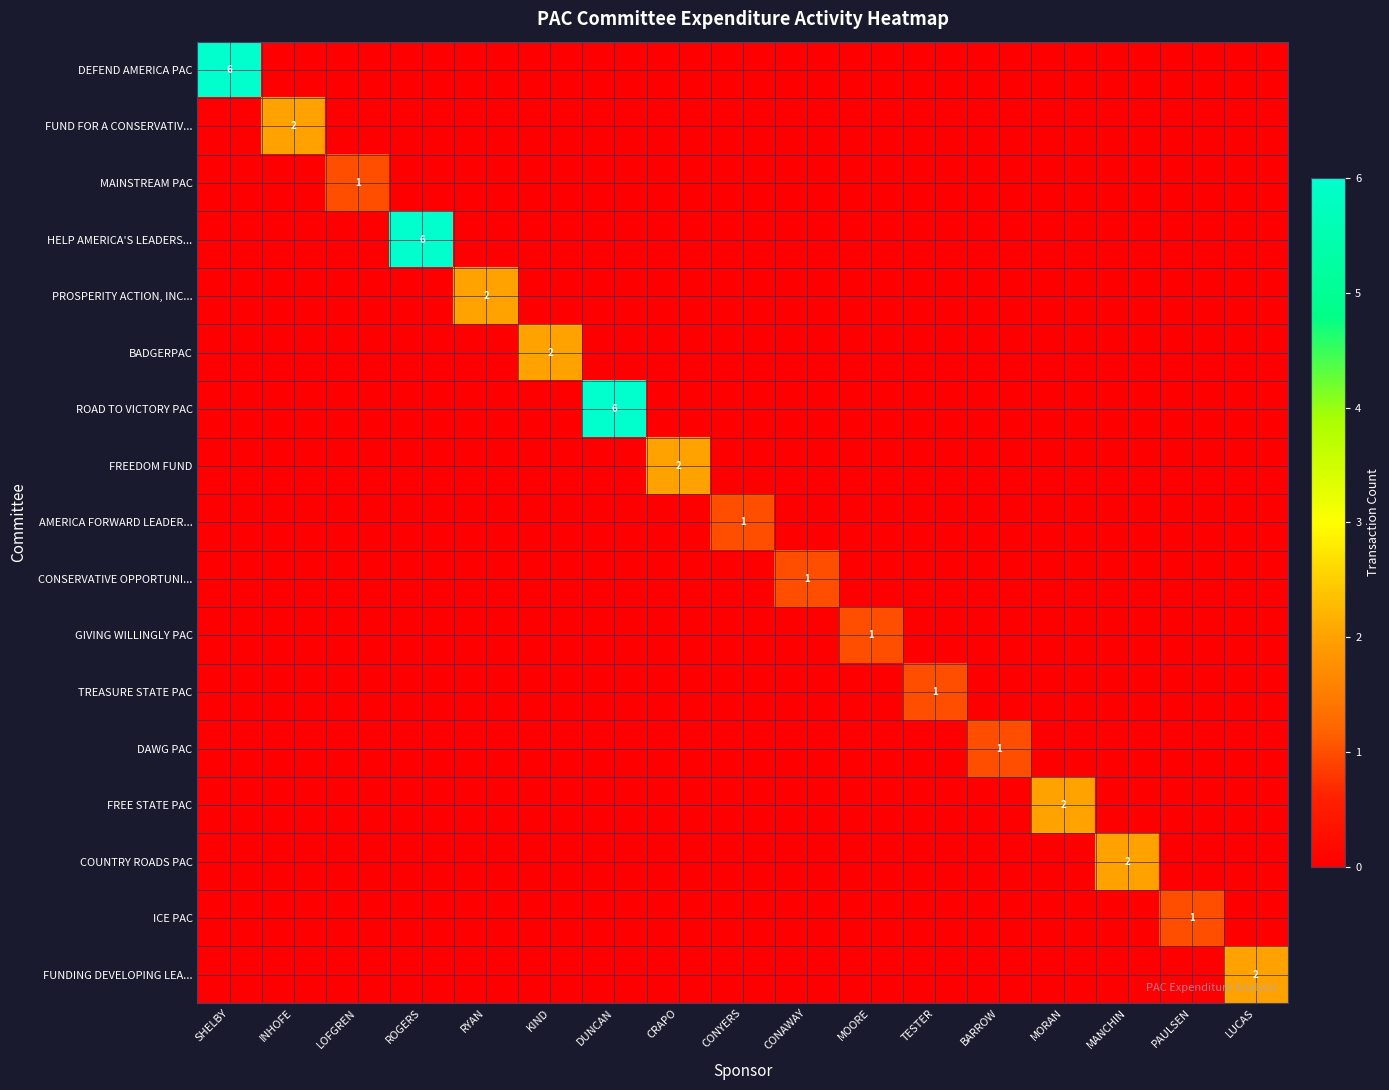

True or false: FREEDOM FUND has a value of 3 at CRAPO.

False